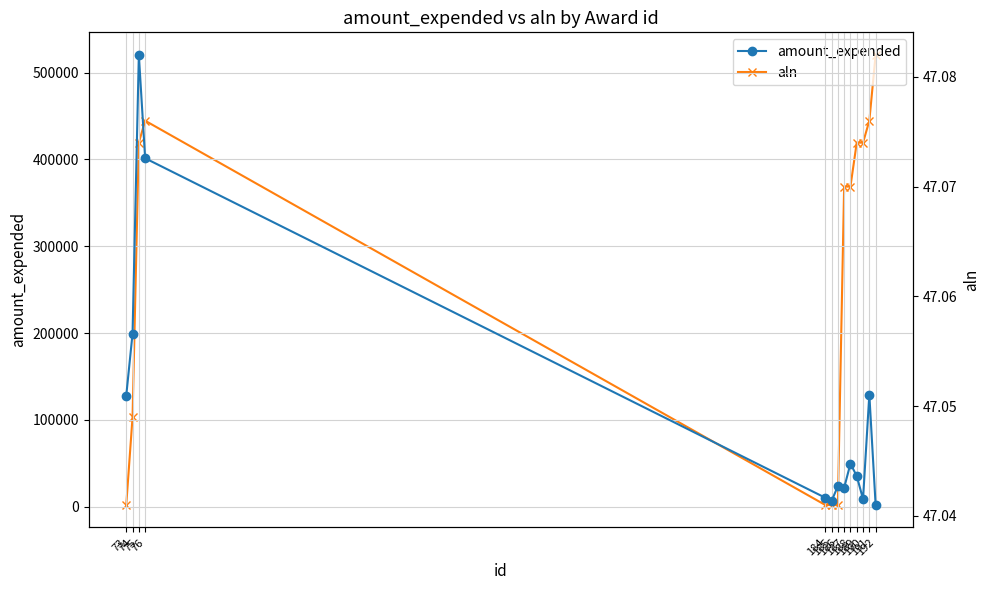

True or false: amount_expended and aln intersect in this chart.

False